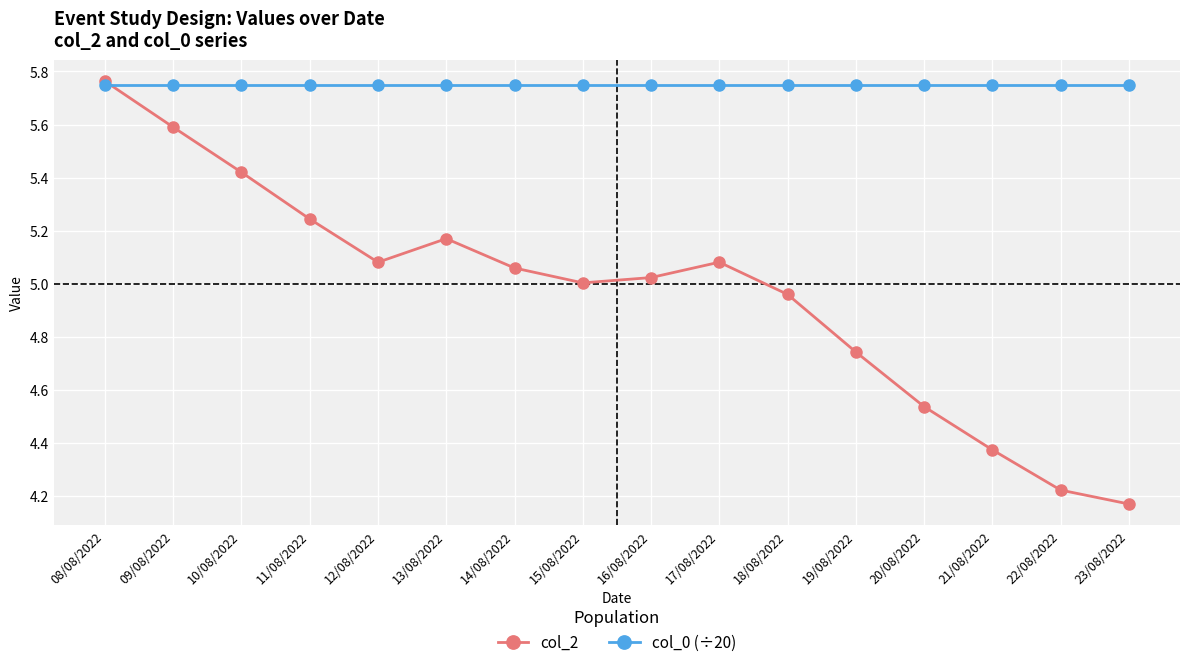

What is the total value across all series at 14/08/2022?

10.8